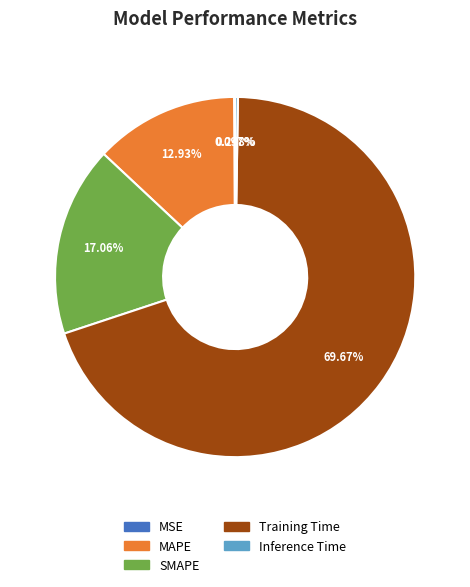

True or false: SMAPE accounts for 17% of the total.

True